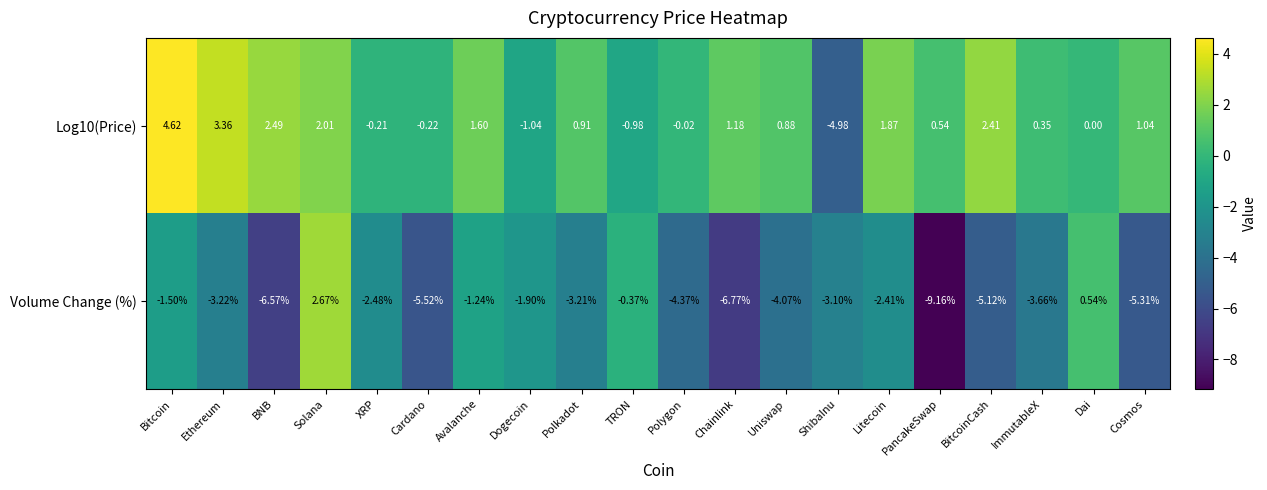

Which series has the largest range (max minus min)?

Volume Change (%)